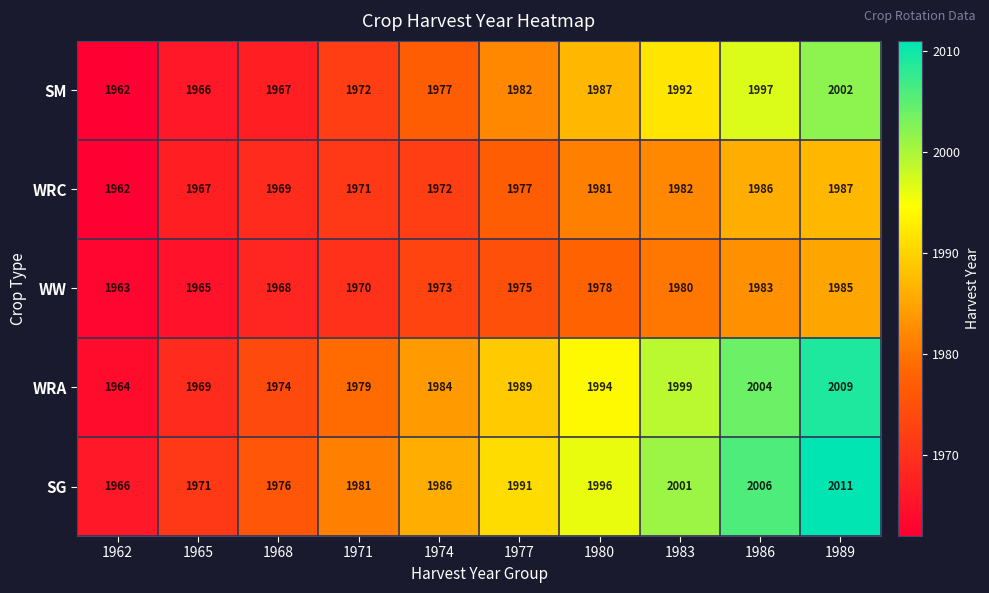

What is the difference between the maximum and minimum values in the WRA series?

45